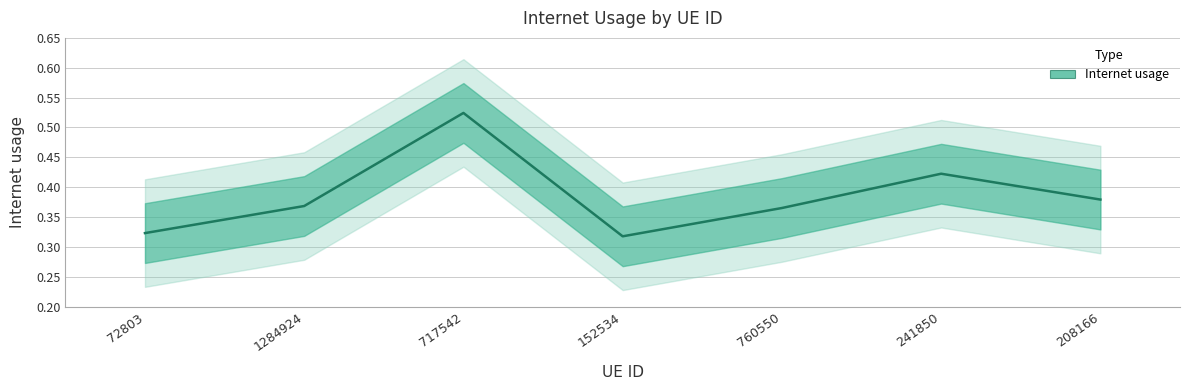

What is the maximum value shown in the chart?

0.5